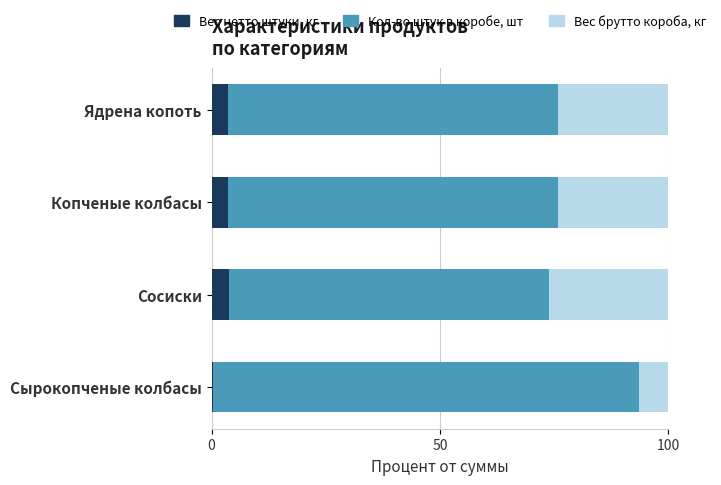

What are all the series names shown in the legend?

Вес нетто штуки, кг, Кол-во штук в коробе, шт, Вес брутто короба, кг